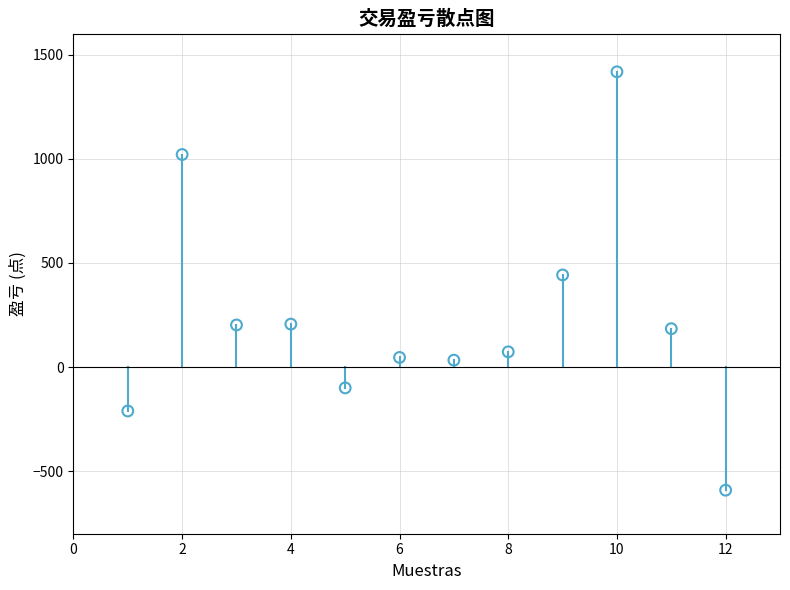

What Y value in the scatter plot is closest to 412?

442.0